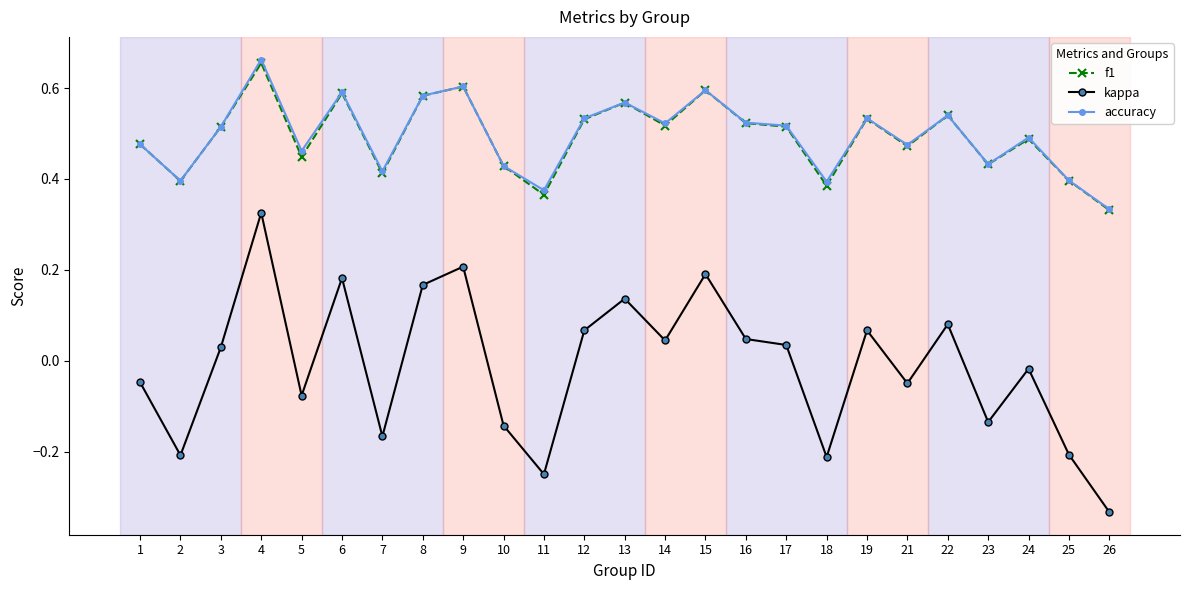

Which category has the lowest value across all series?

26